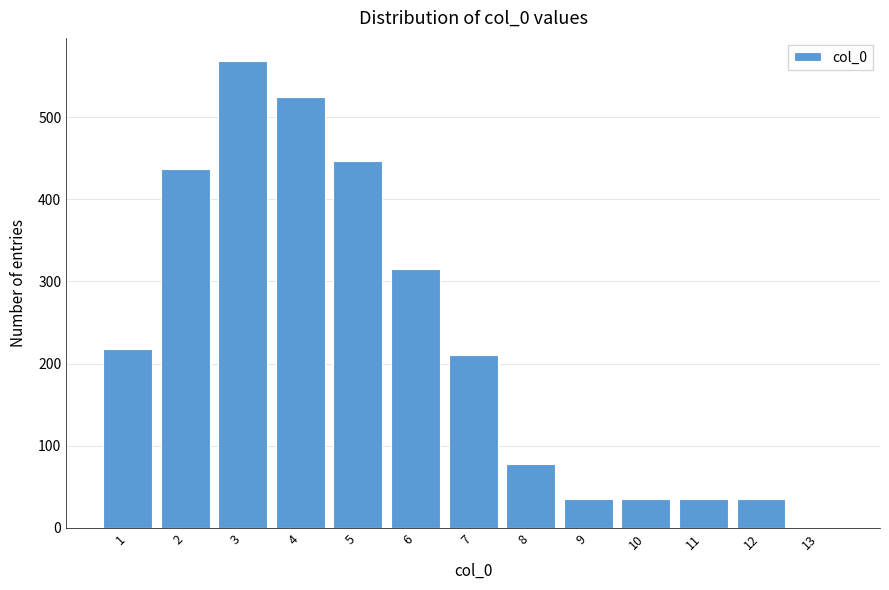

Reading left to right, what are all the values shown in this chart?

1=218	2=437	3=568	4=525	5=446	6=315	7=210	8=78	9=35	10=35	11=35	12=35	13=0